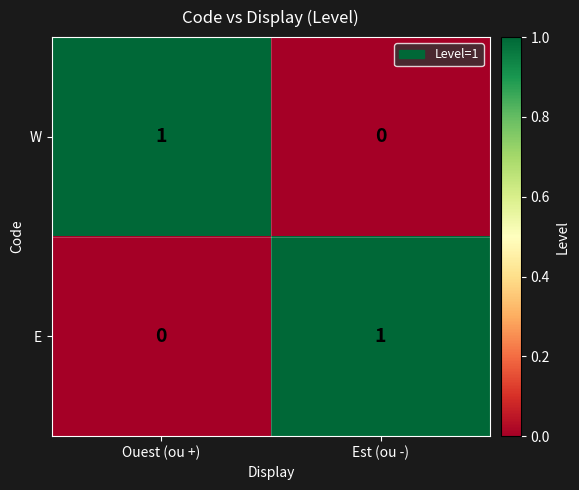

How many series are shown in this chart?

2